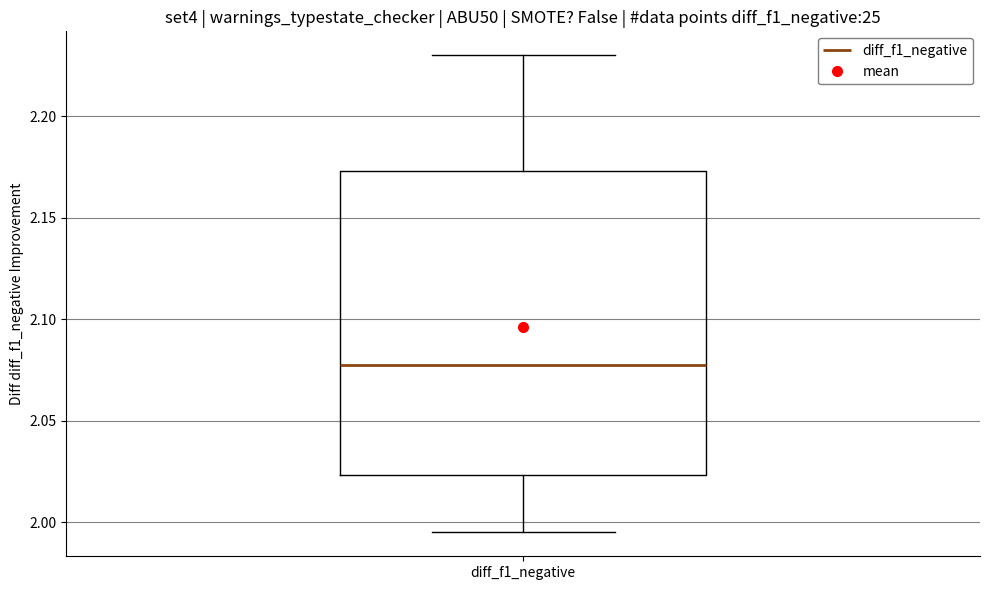

Where does the upper whisker of the box for diff_f1_negative end on the y-axis? The values are not printed on the chart, so give them approximately, as read against the axis.

2.230